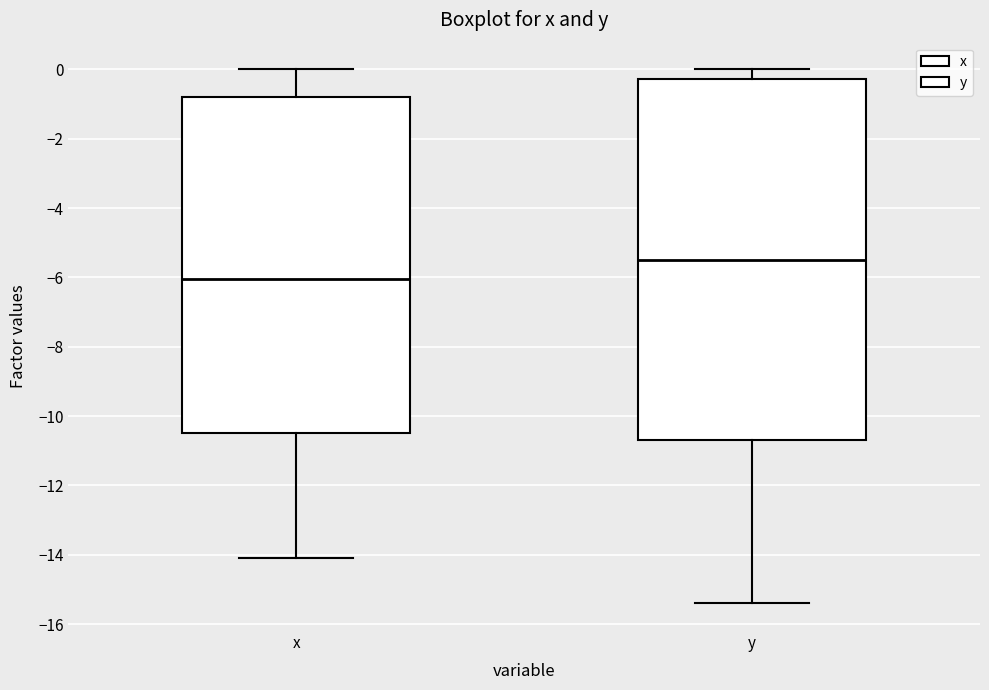

Which box's median line is the lowest?

x